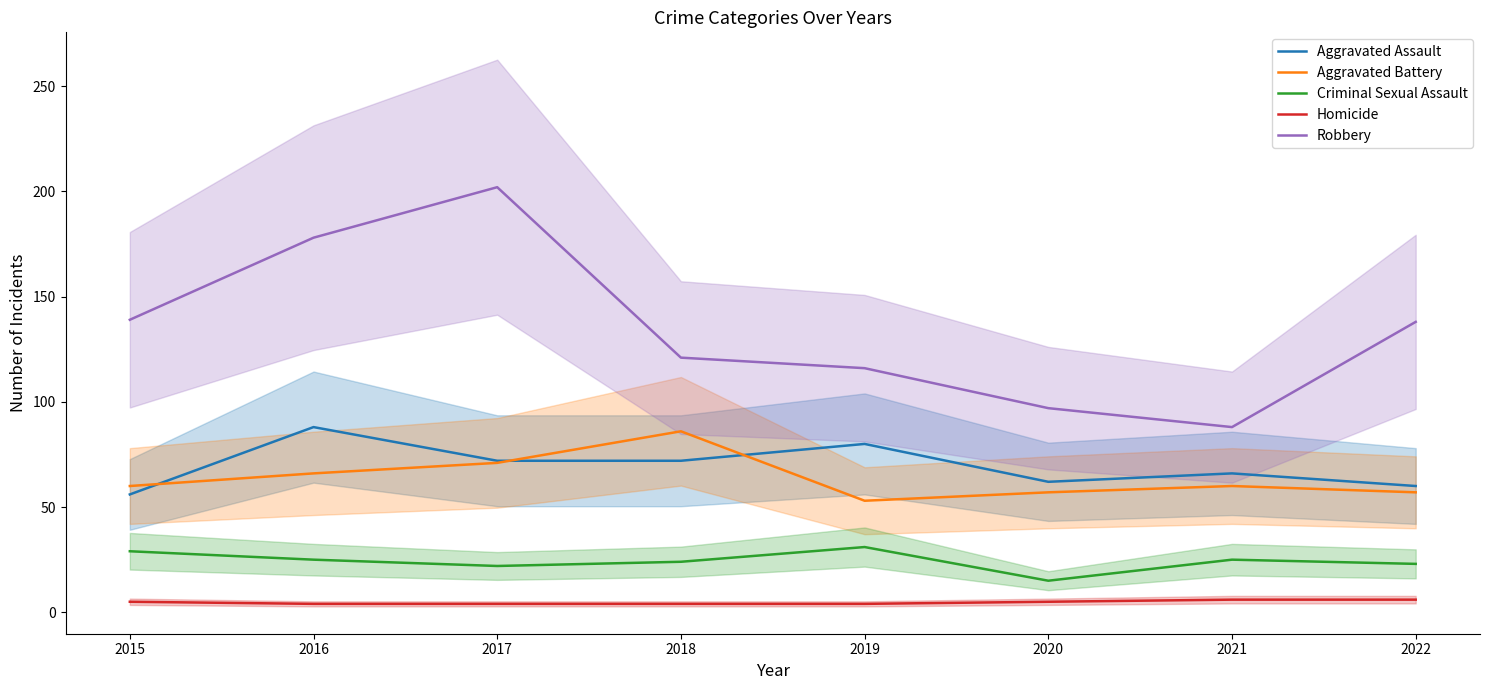

Between which two adjacent categories do Aggravated Battery and Aggravated Assault first intersect?

2015 and 2016